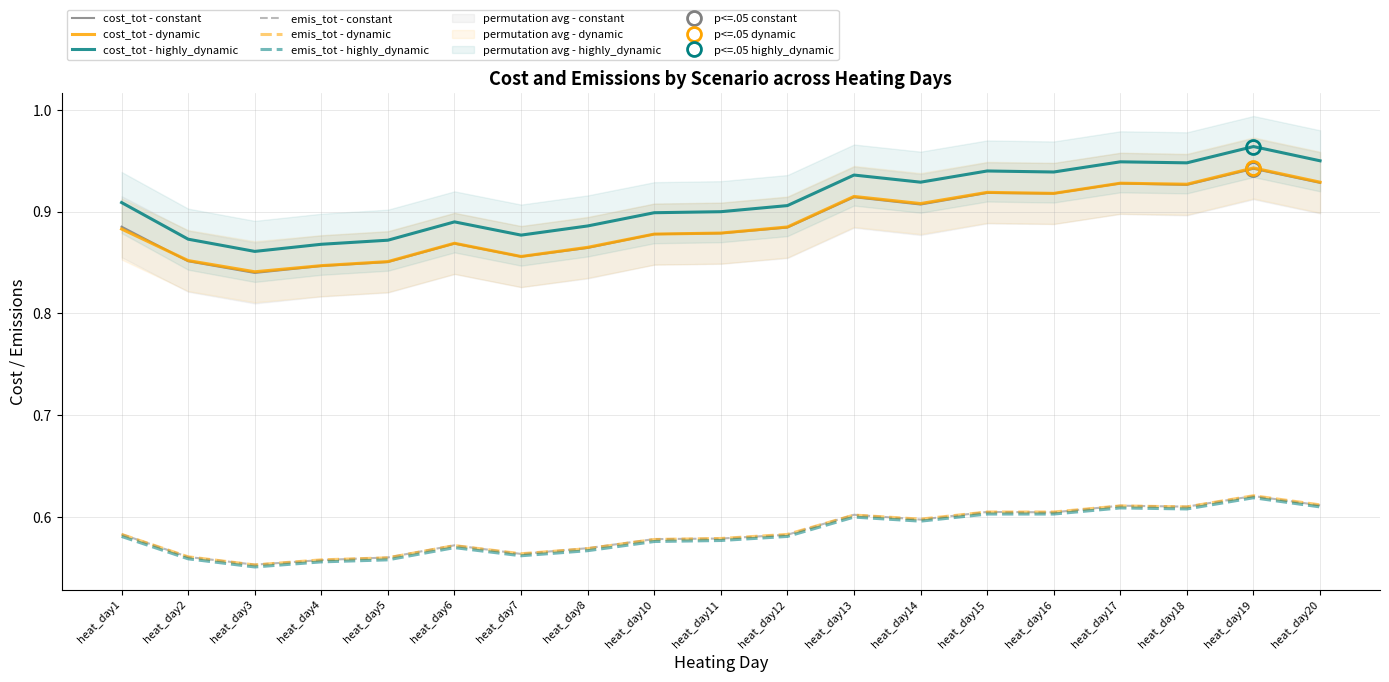

True or false: cost_tot - dynamic and emis_tot - highly_dynamic intersect in this chart.

False